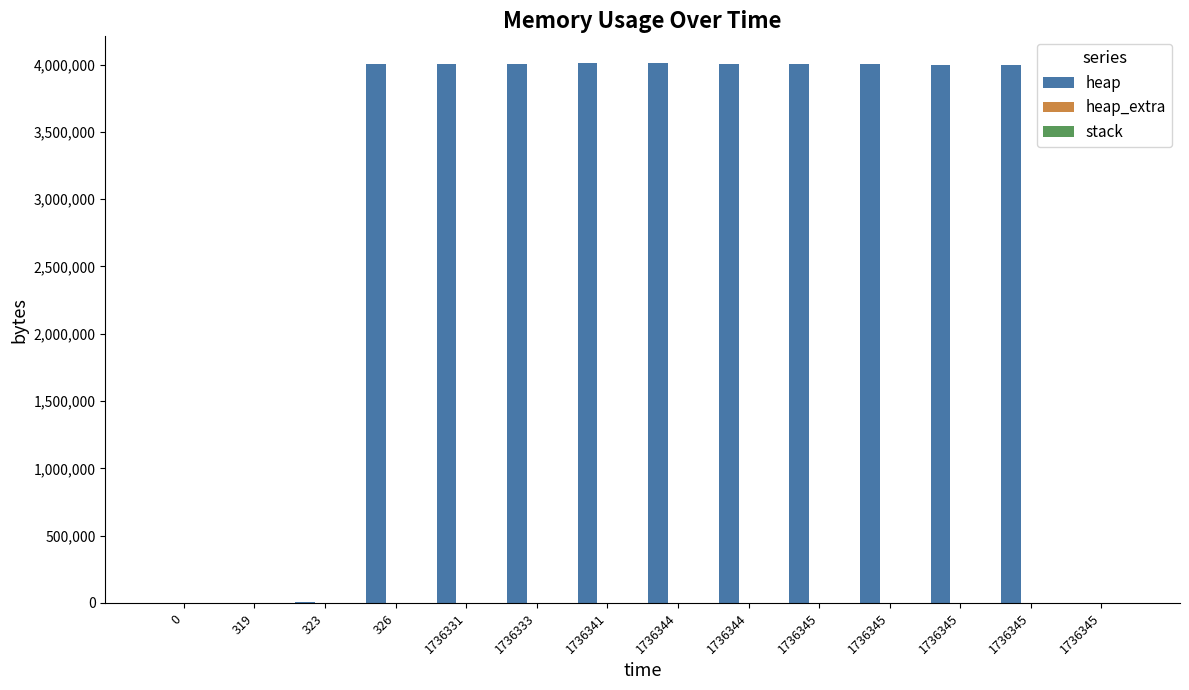

How many groups of bars are there?

14